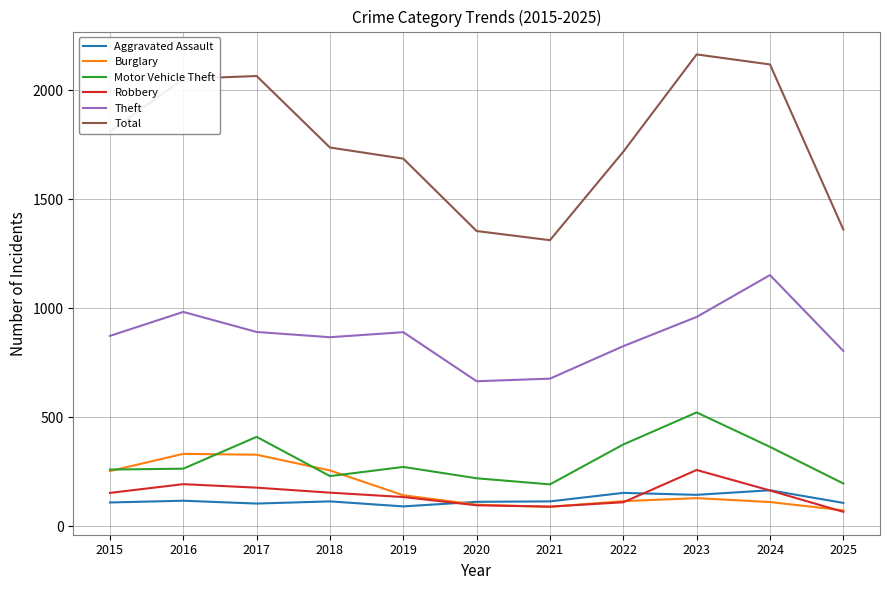

True or false: Robbery has a value of 155 at 2018.

True